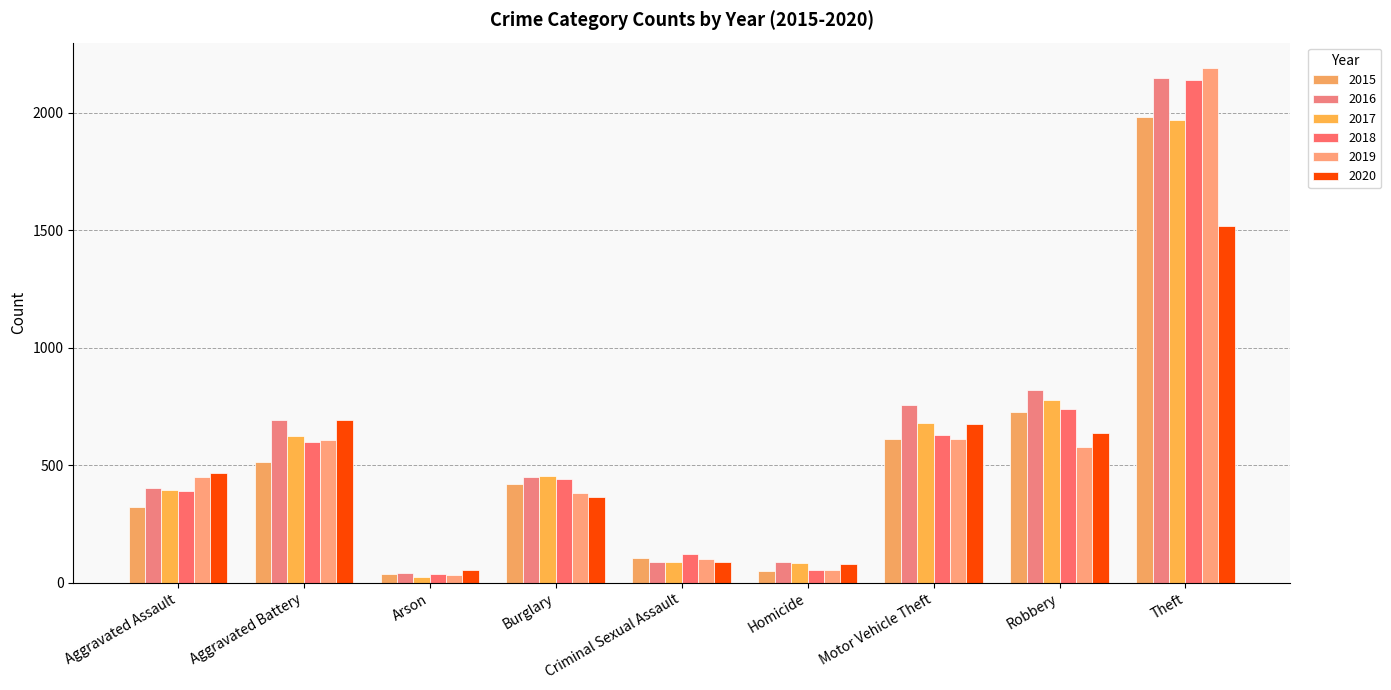

Reading right to left, extract all data points from this chart.

2015: 1981	726	614	50	105	422	35	515	323
2016: 2148	819	756	87	87	451	40	691	402
2017: 1968	780	680	82	90	453	23	623	396
2018: 2140	741	631	56	122	443	37	600	392
2019: 2190	577	611	53	102	383	32	608	452
2020: 1518	639	675	81	88	363	55	691	468